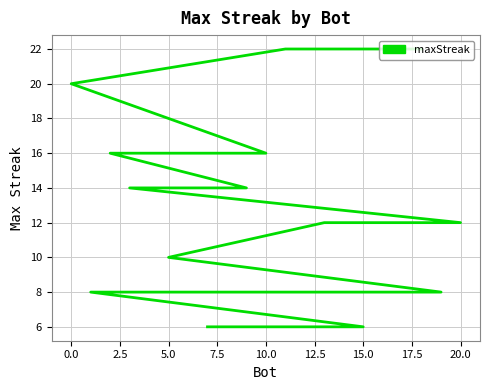

What is the difference between the second highest and minimum values?

16